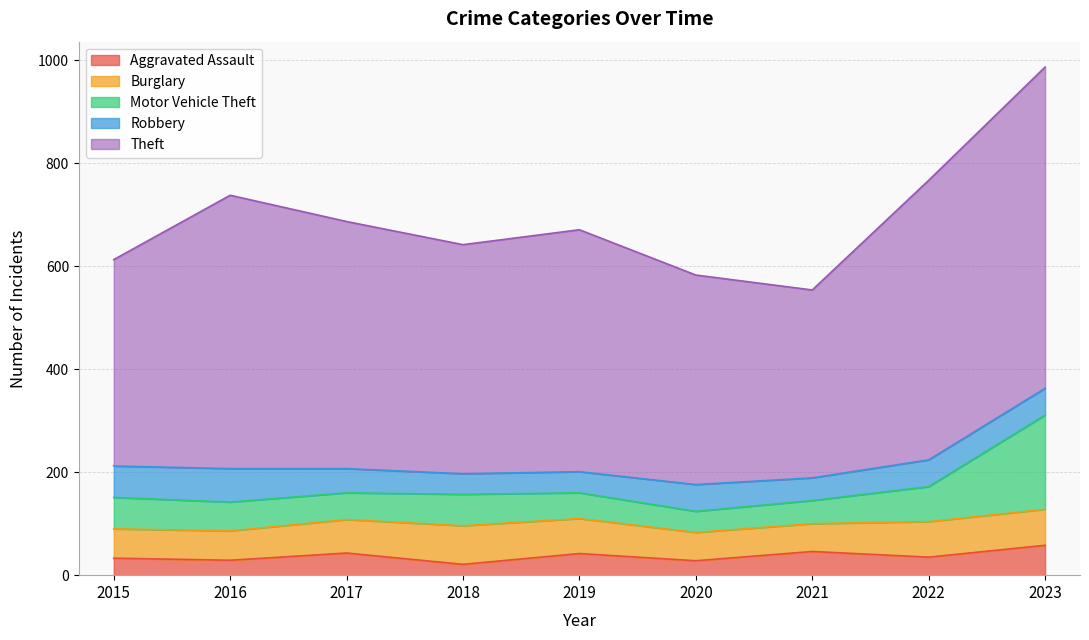

True or false: Aggravated Assault and Burglary intersect in this chart.

False